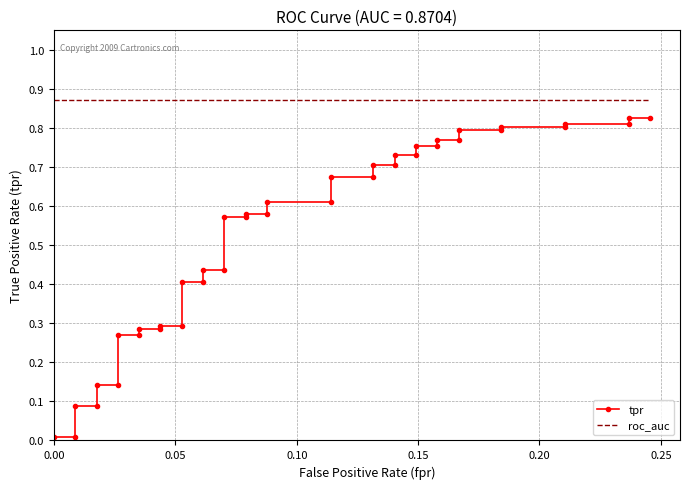

True or false: roc_auc and tpr cross at least once.

False